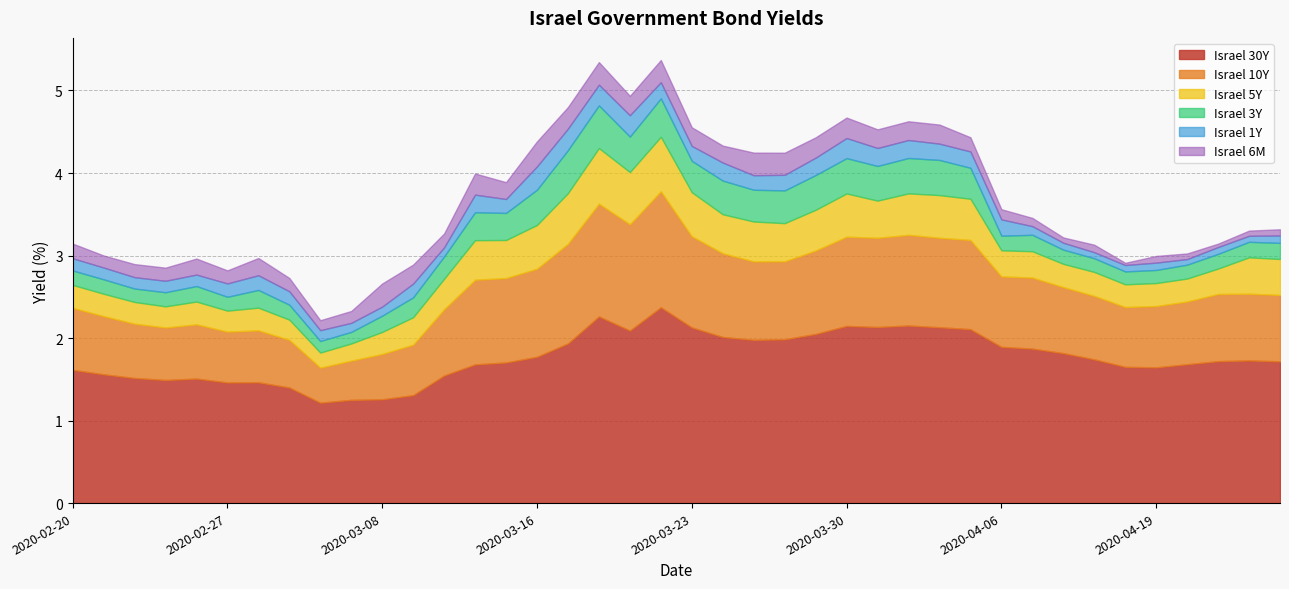

What is the difference between the Israel 30Y values at 2020-03-22 and 2020-04-02?

0.2